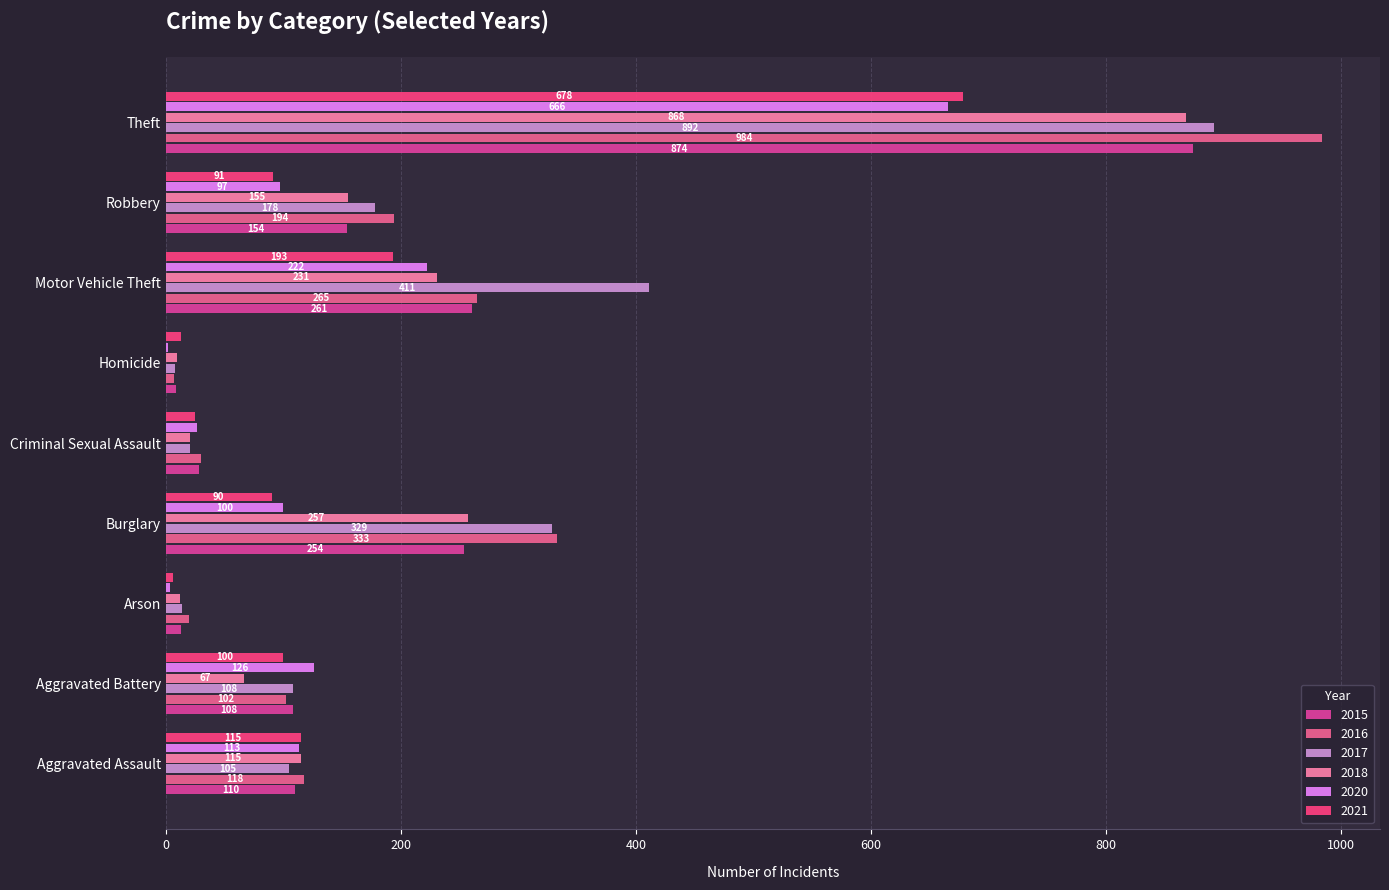

Which series has the largest range (max minus min)?

2016